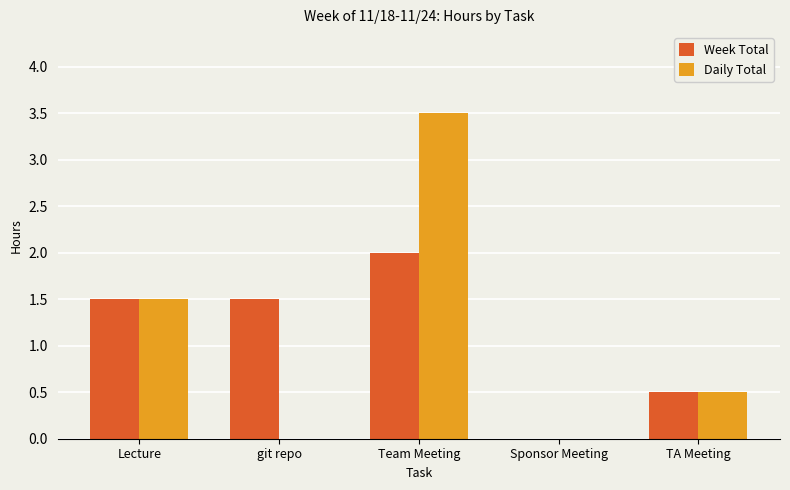

What is the average value of the Week Total series?

1.1